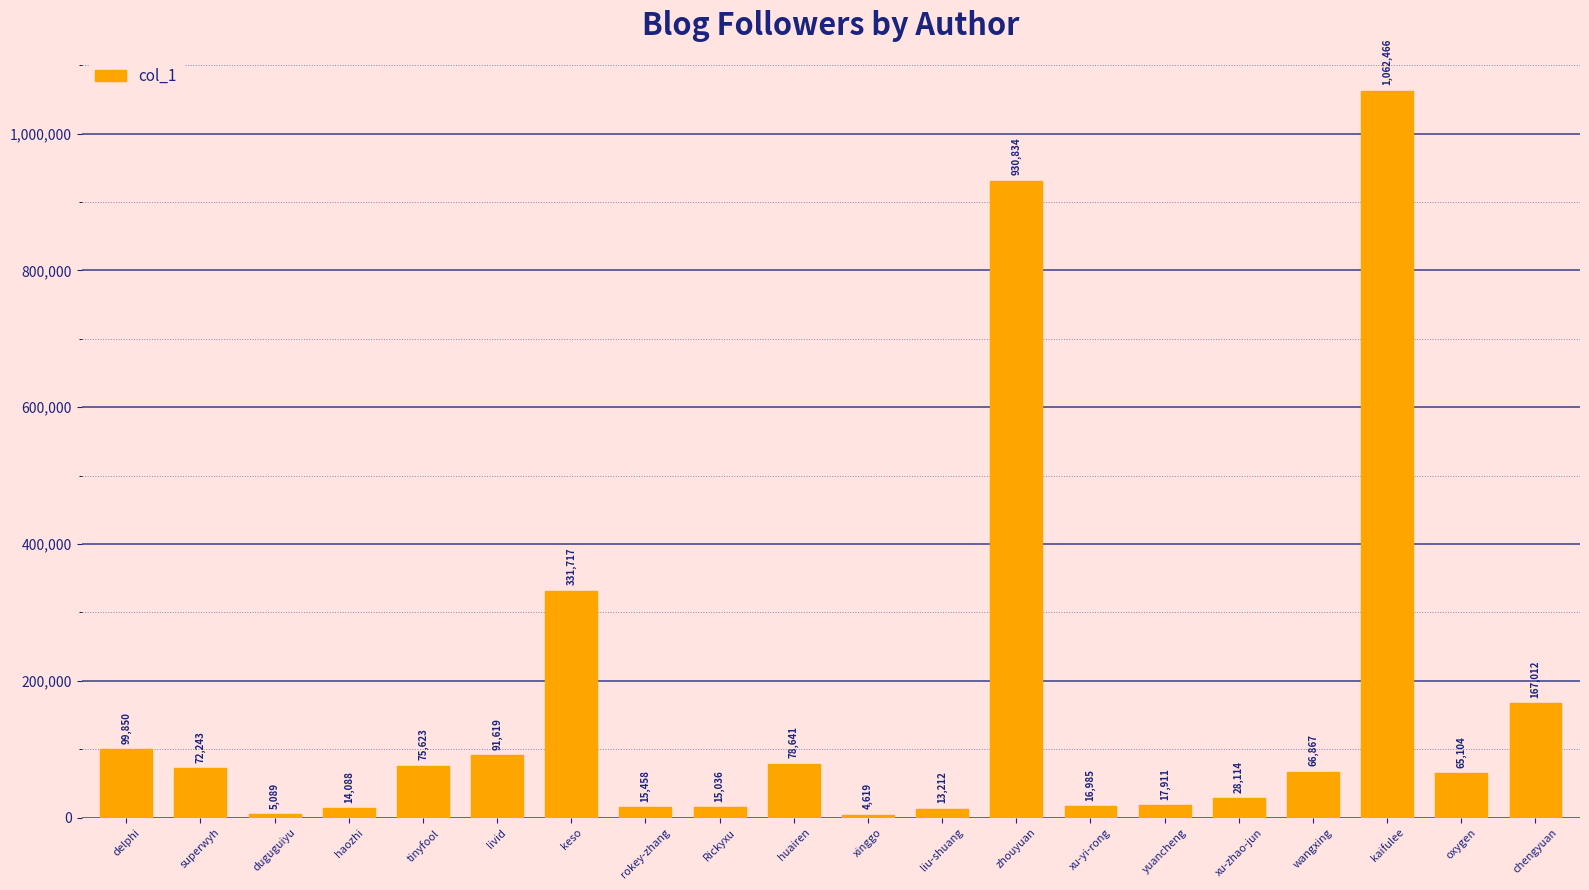

At which label is the value closest to 533542?

keso